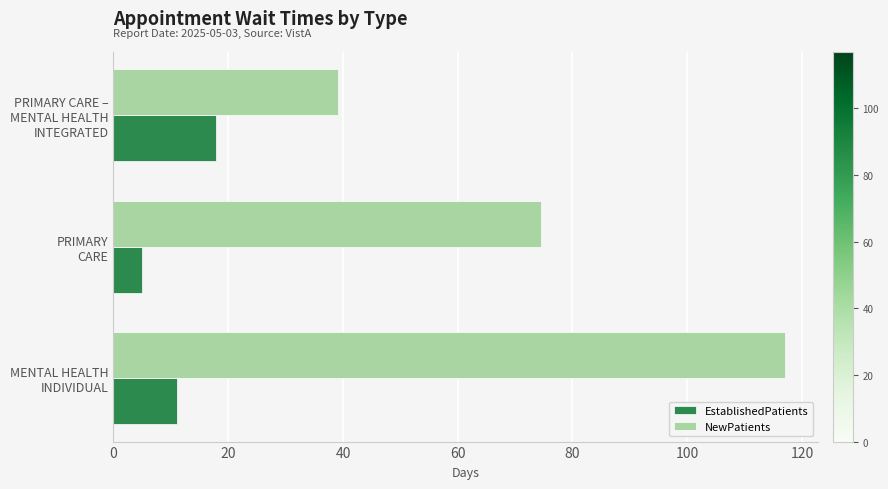

What is the maximum value for NewPatients?

117.0